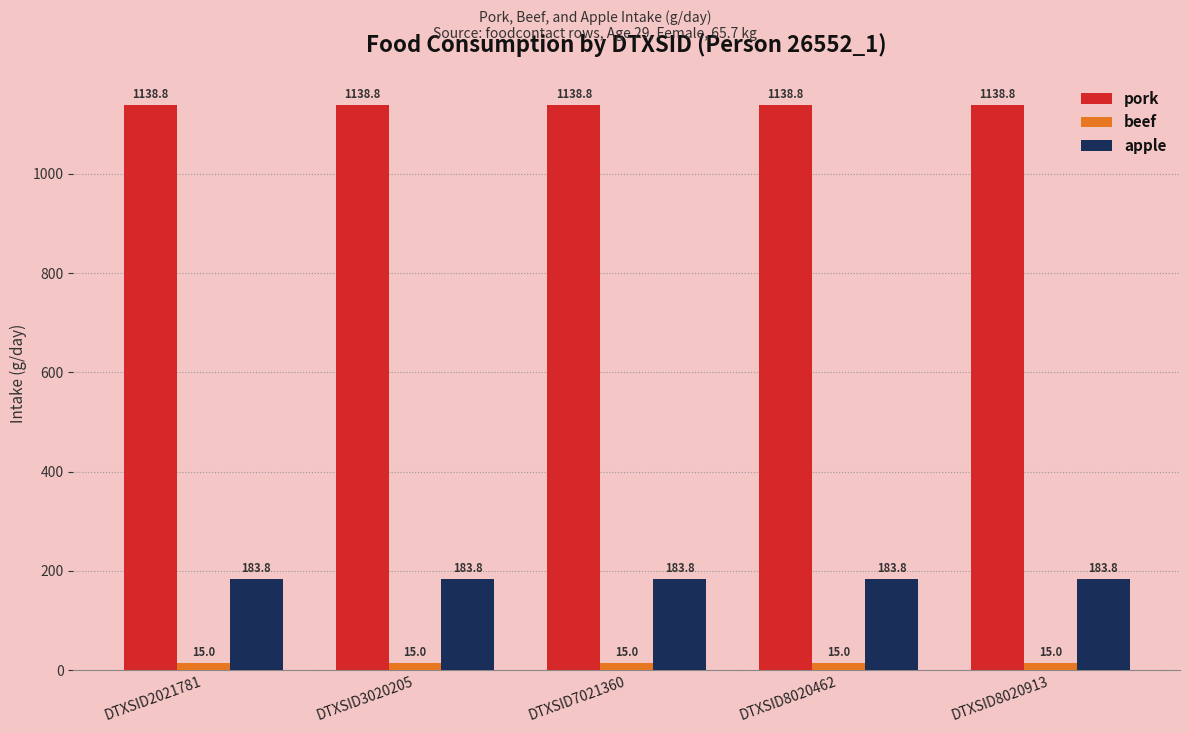

What is the sum of the pork values at DTXSID8020913 and DTXSID2021781?

2277.6